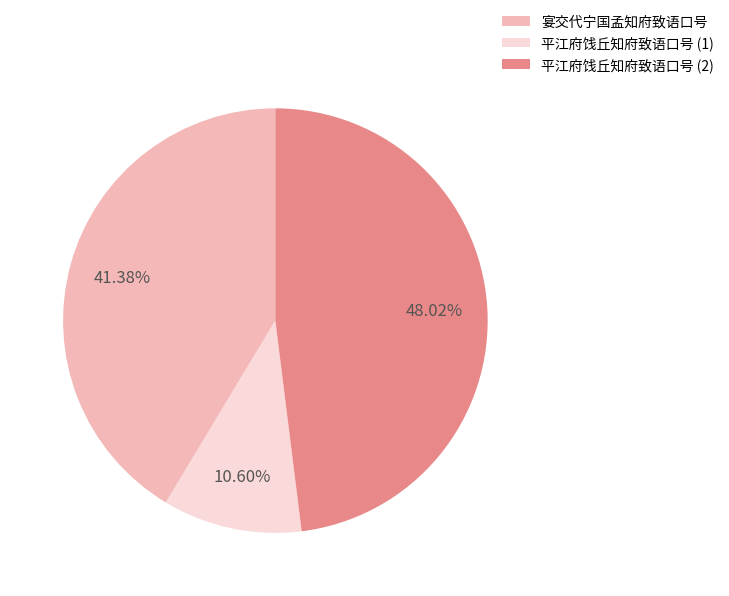

The 宴交代宁国孟知府致语口号 slice represents 48% of the pie. True or false?

False